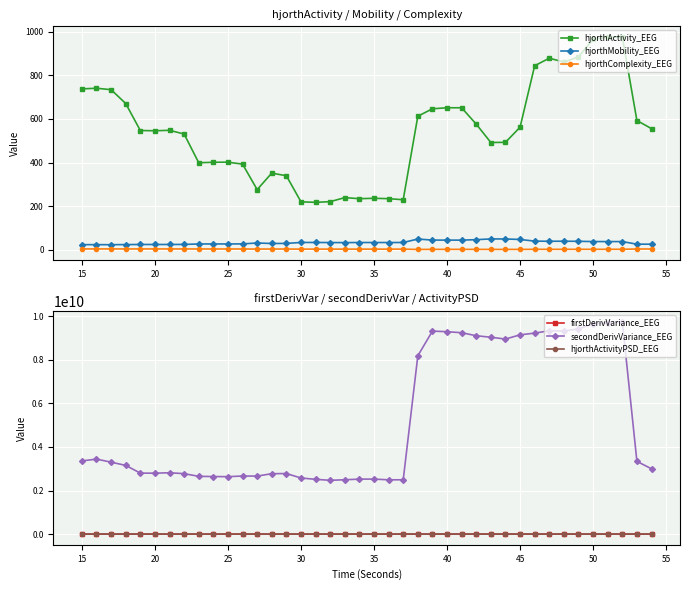

What is the average value of the hjorthActivity_EEG series?

541.3